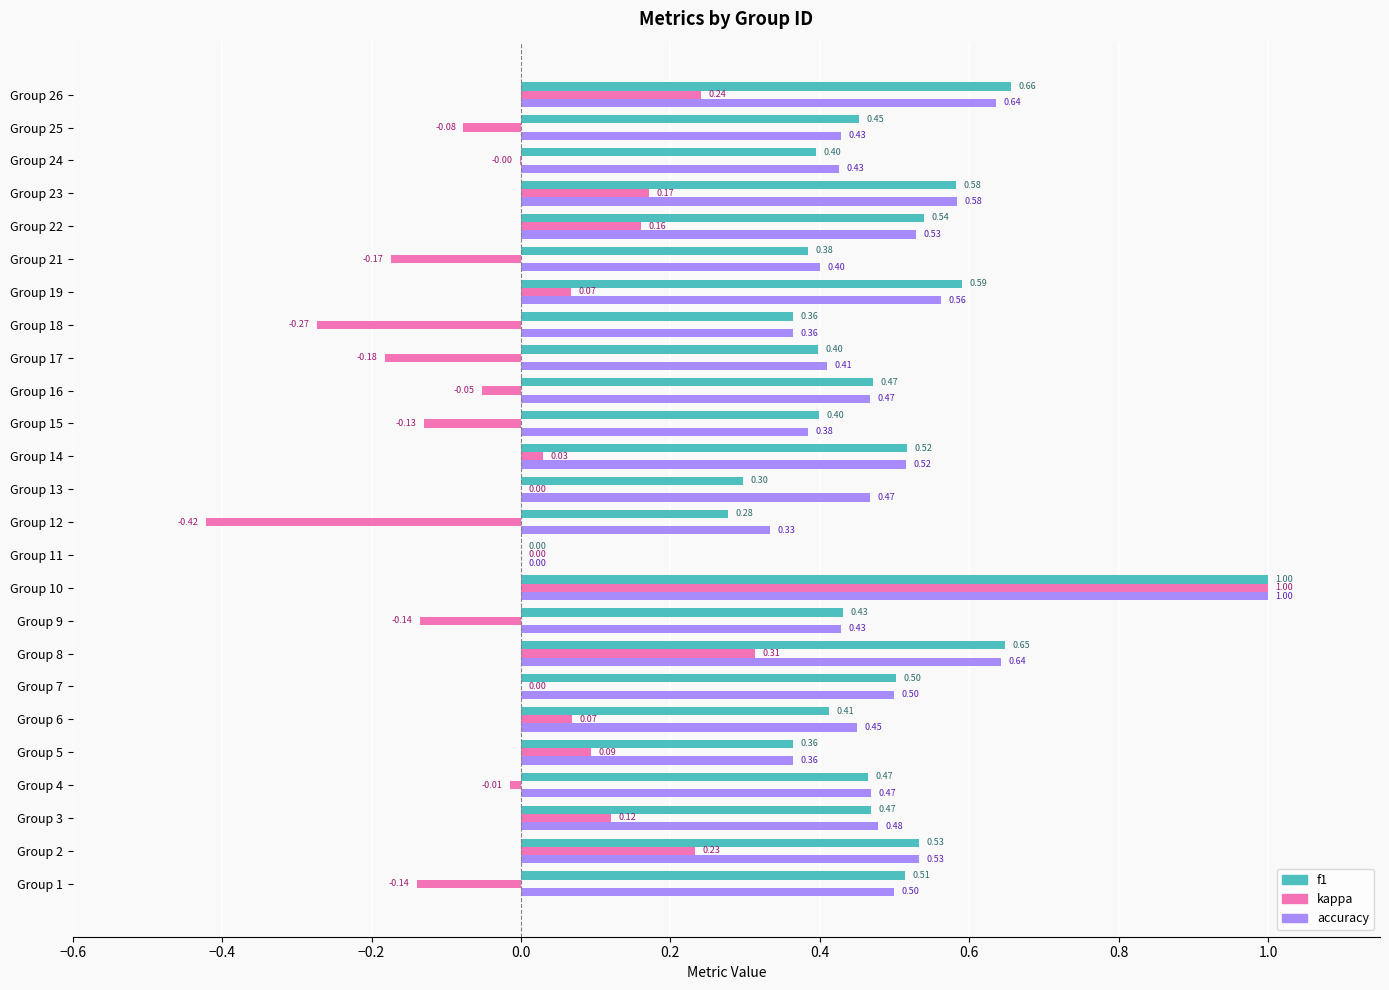

How many positive values does the f1 series have?

24